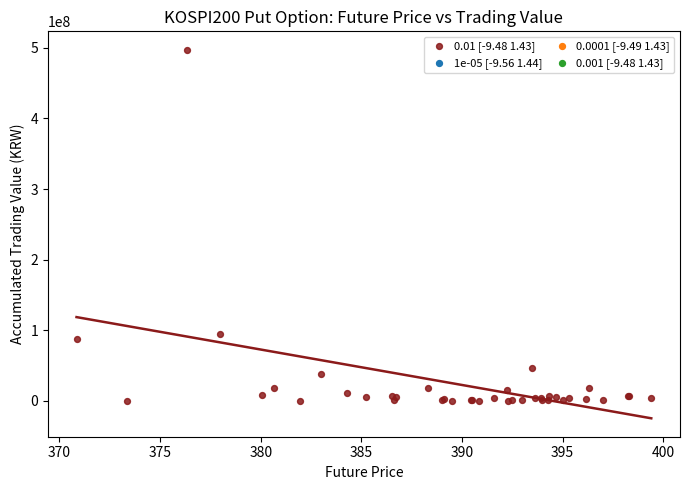

What Y value in the scatter plot is closest to 248648750?

94705000